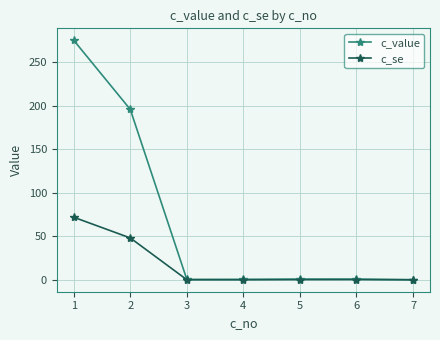

What is the sum of all c_se values?

120.2